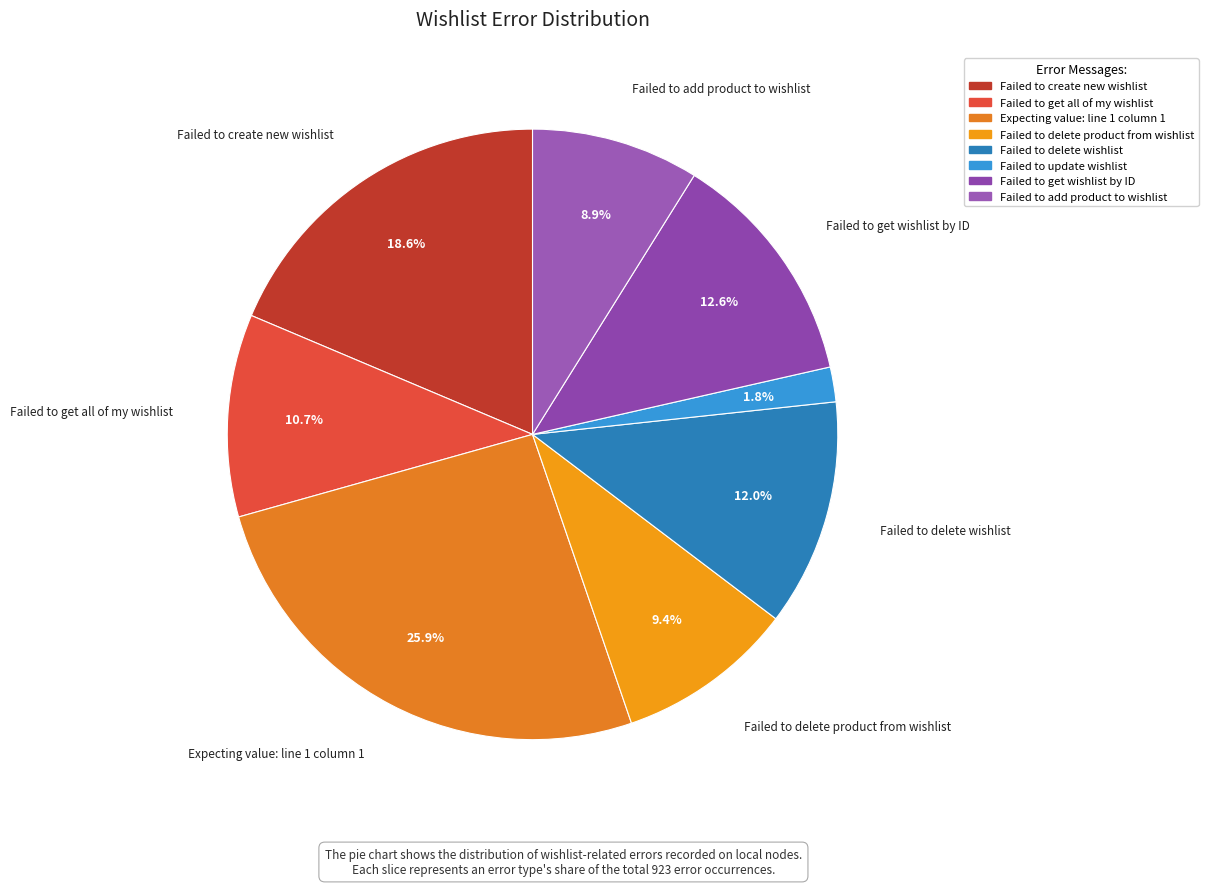

The Failed to get all of my wishlist slice represents 22% of the pie. True or false?

False